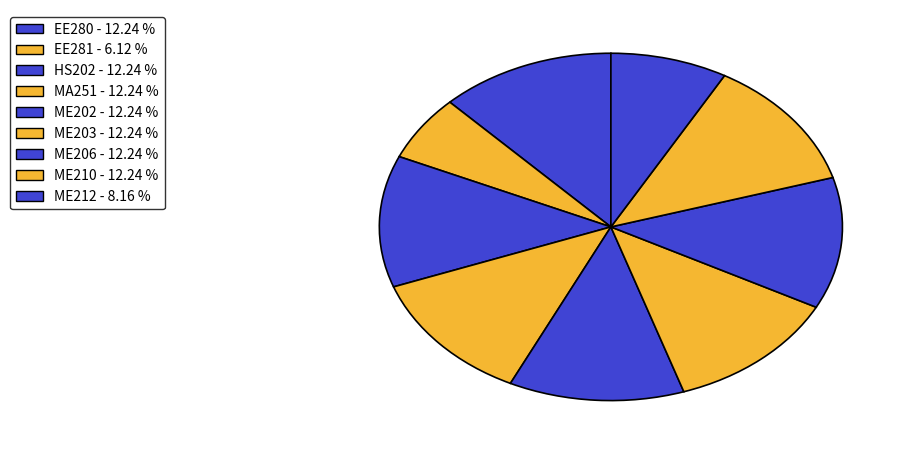

To the nearest percent, what is the difference between the largest and smallest slice percentages?

6%